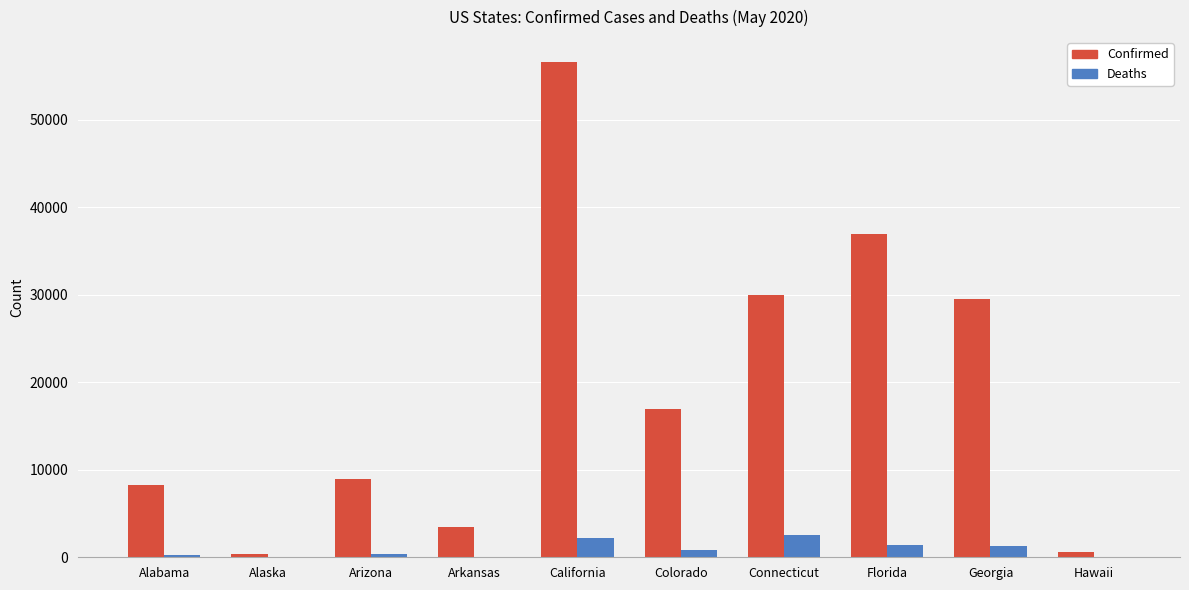

How many series are shown in this chart?

2